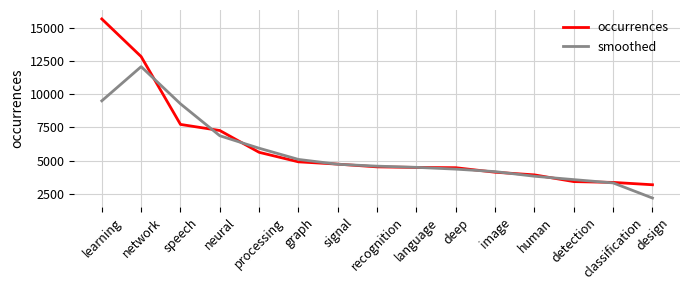

Which series has the widest spread of values?

occurrences